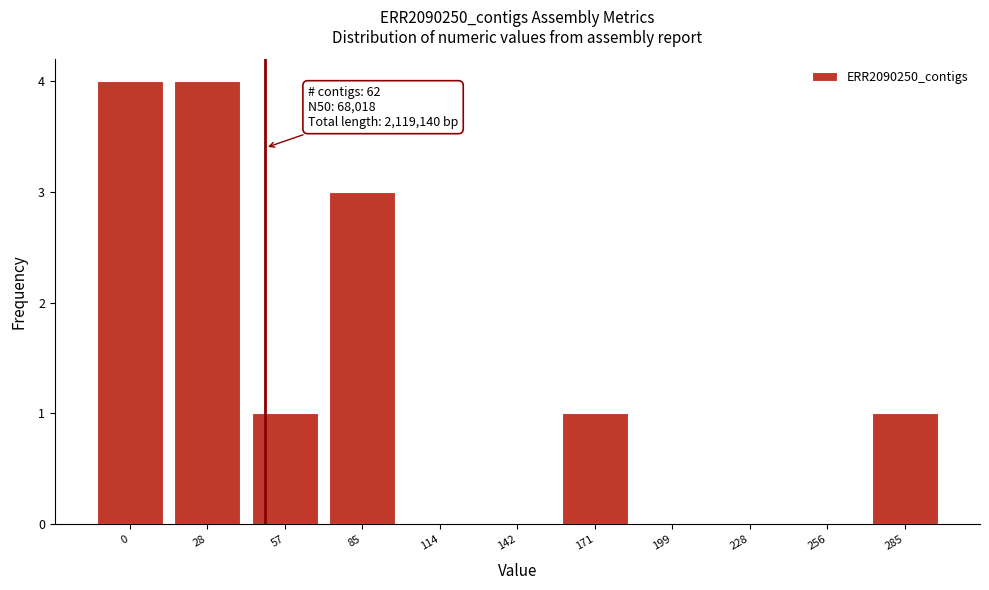

Reading left to right, extract all data points from this chart.

0=4	28=4	57=1	85=3	114=0	142=0	171=1	199=0	228=0	256=0	285=1